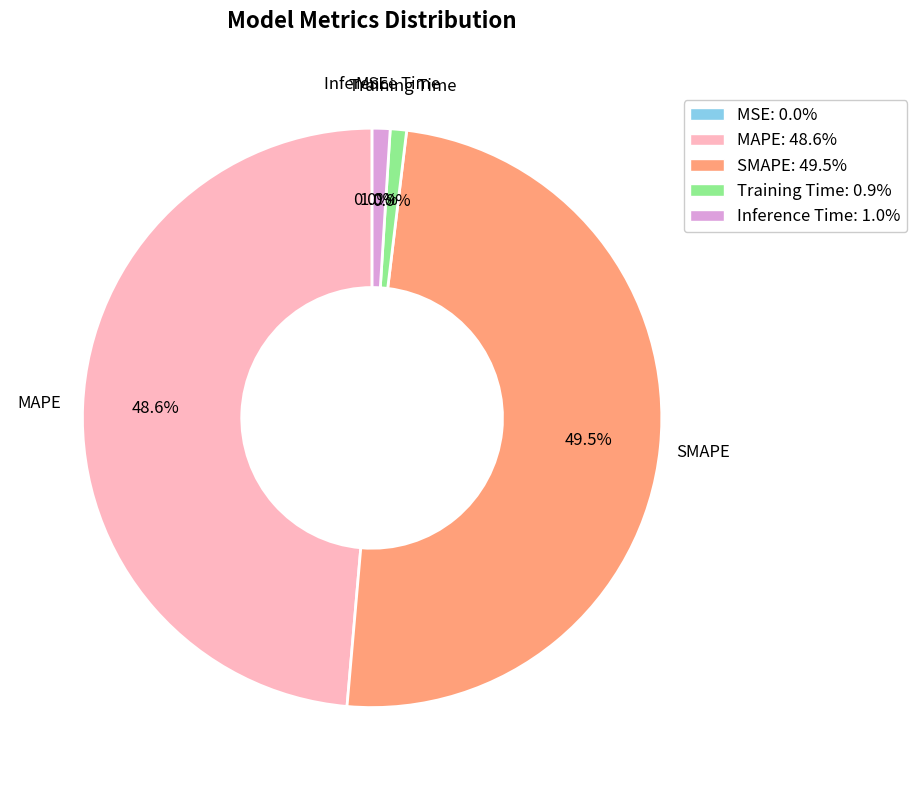

Between Training Time and MAPE, which is larger?

MAPE